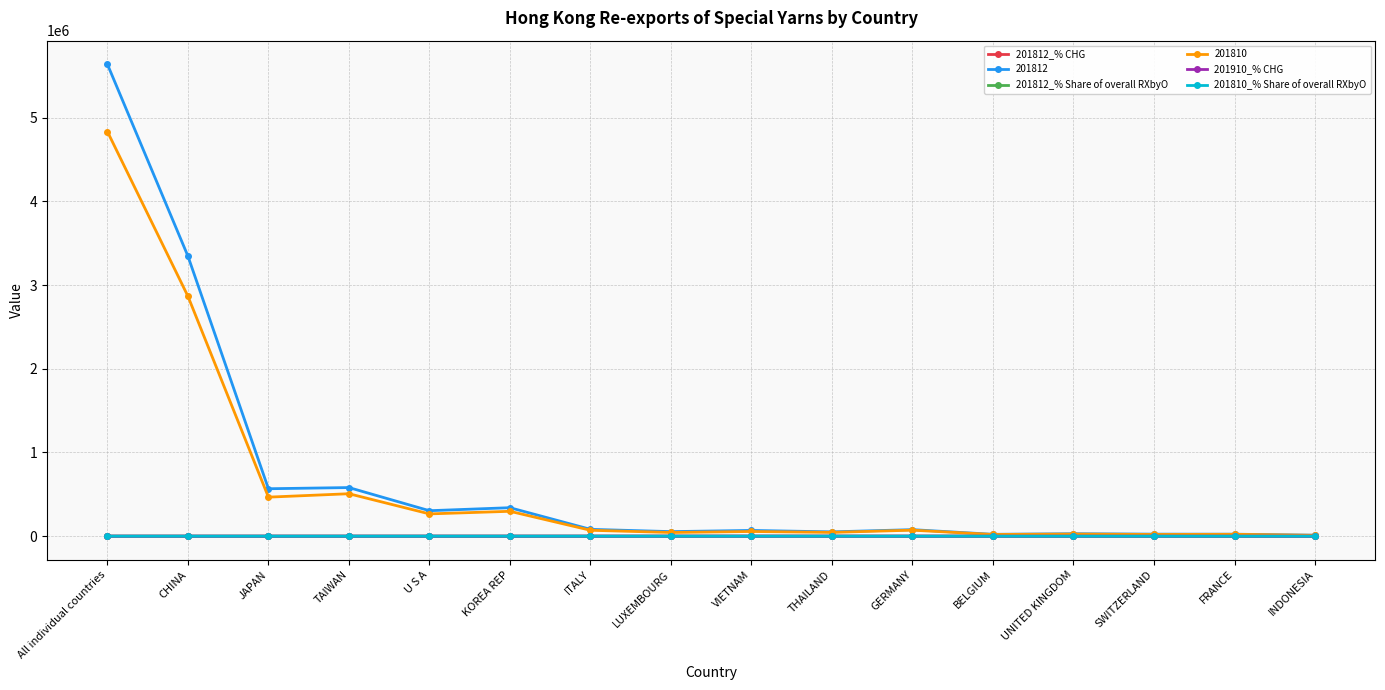

Which series has the largest range (max minus min)?

201812